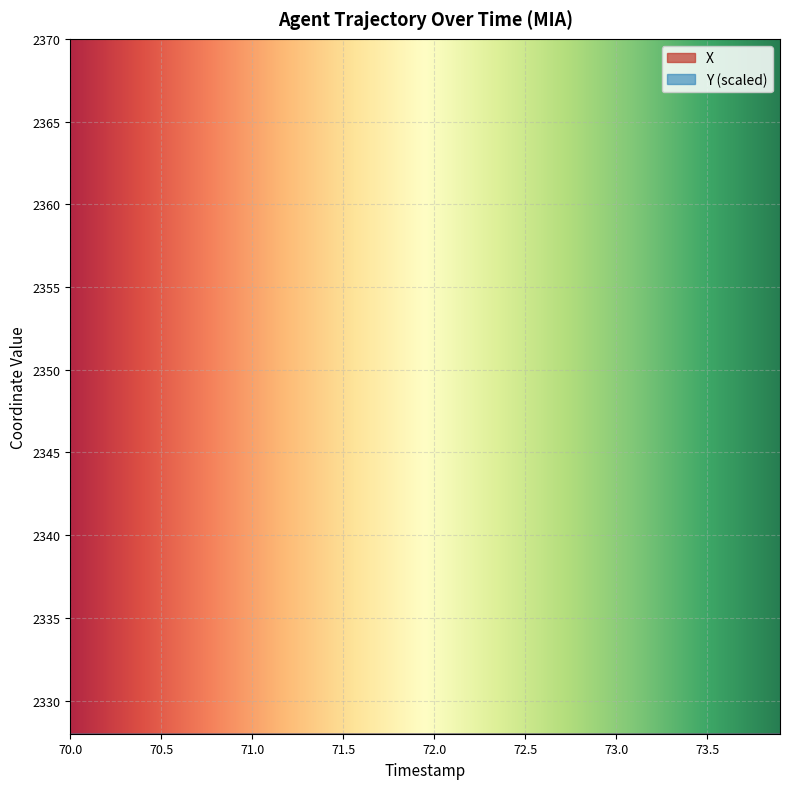

What position from the right is 73.2?

8